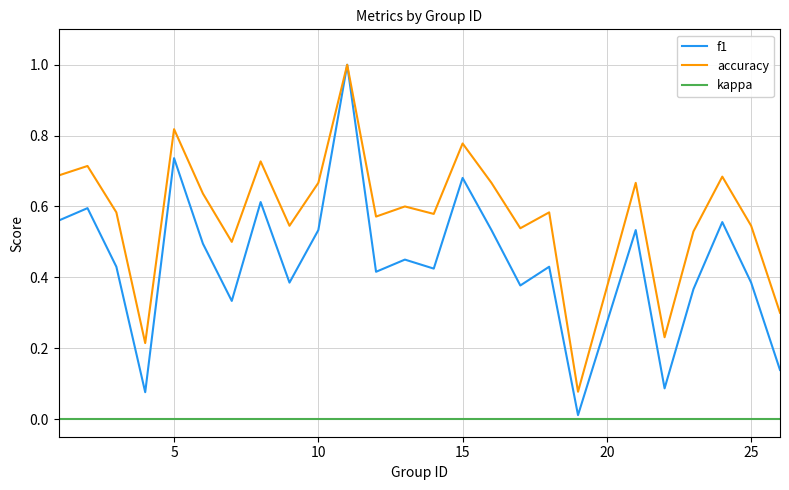

Which series has the widest spread of values?

f1